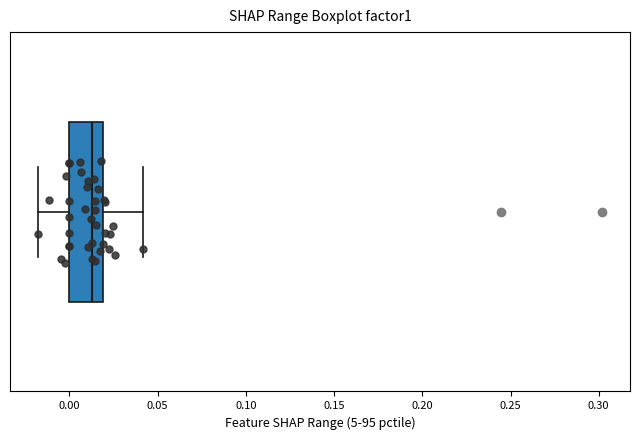

Read this box plot against the x-axis: the position of the median line, the range covered by the box, and the ends of both whiskers. The values are not printed on the chart, so give them approximately, as read against the axis.

median 0.015, box 0.000 to 0.020, whiskers -0.020 to 0.040